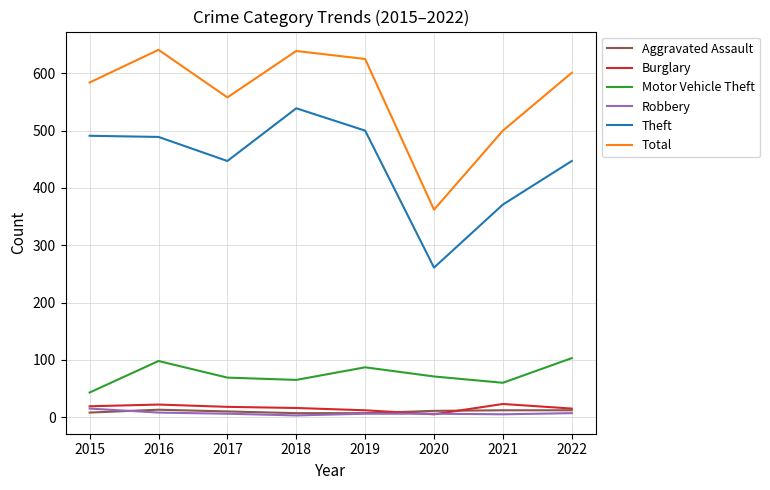

What is the greatest value displayed?

641